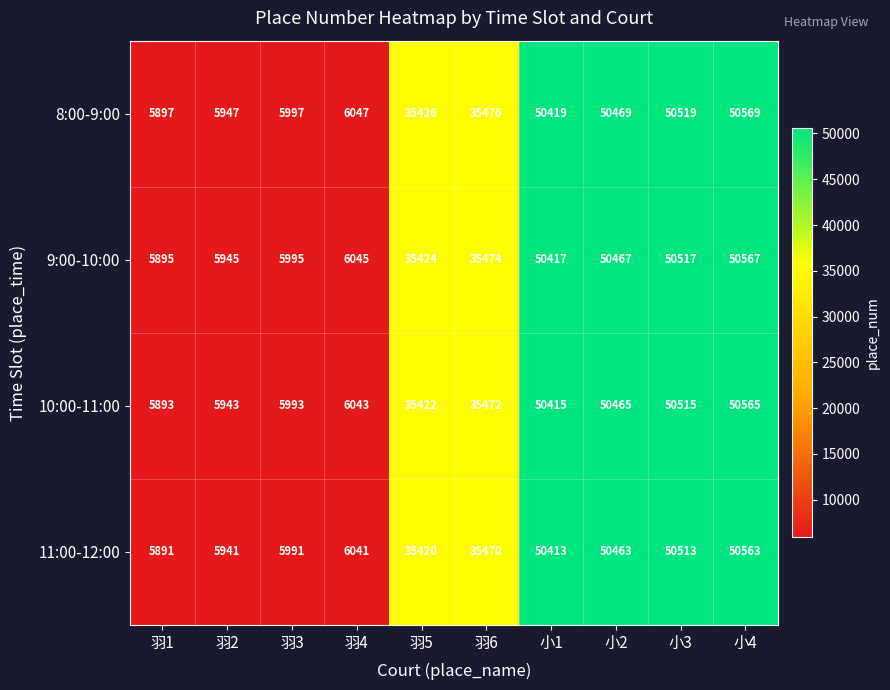

What is the total value across all series at 小2?

201864